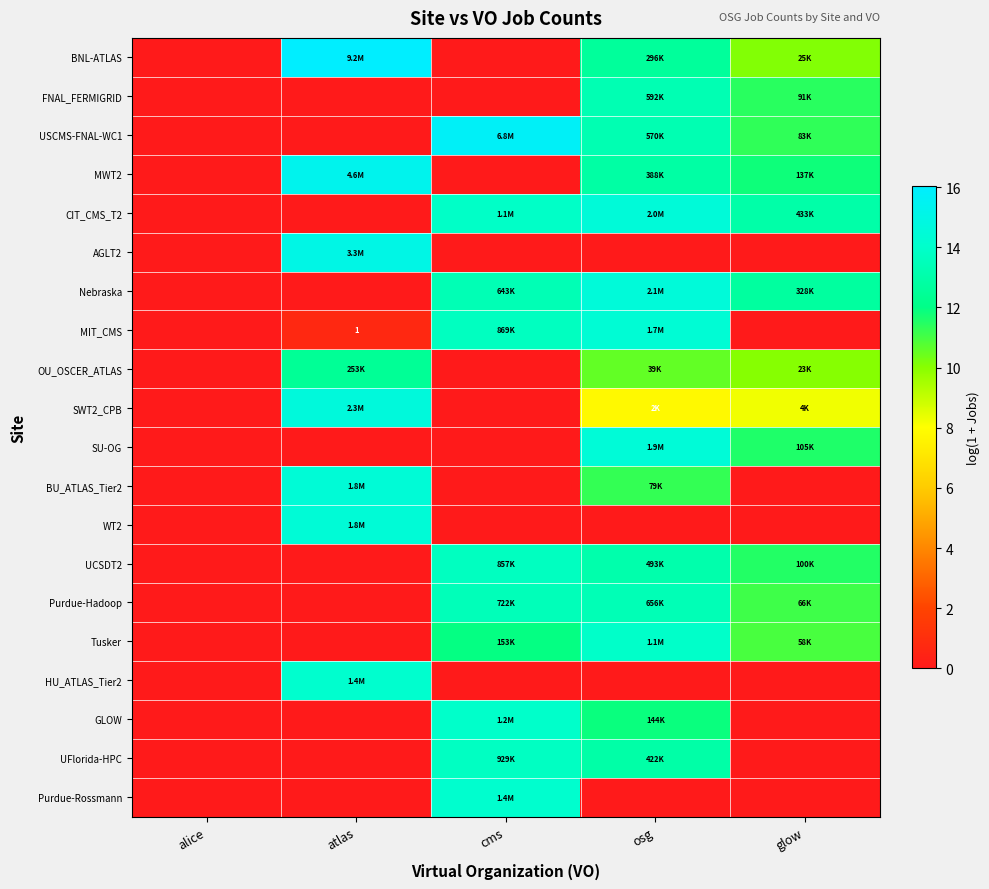

Rank the categories by FNAL_FERMIGRID value from highest to lowest.

osg, glow, alice, atlas, cms